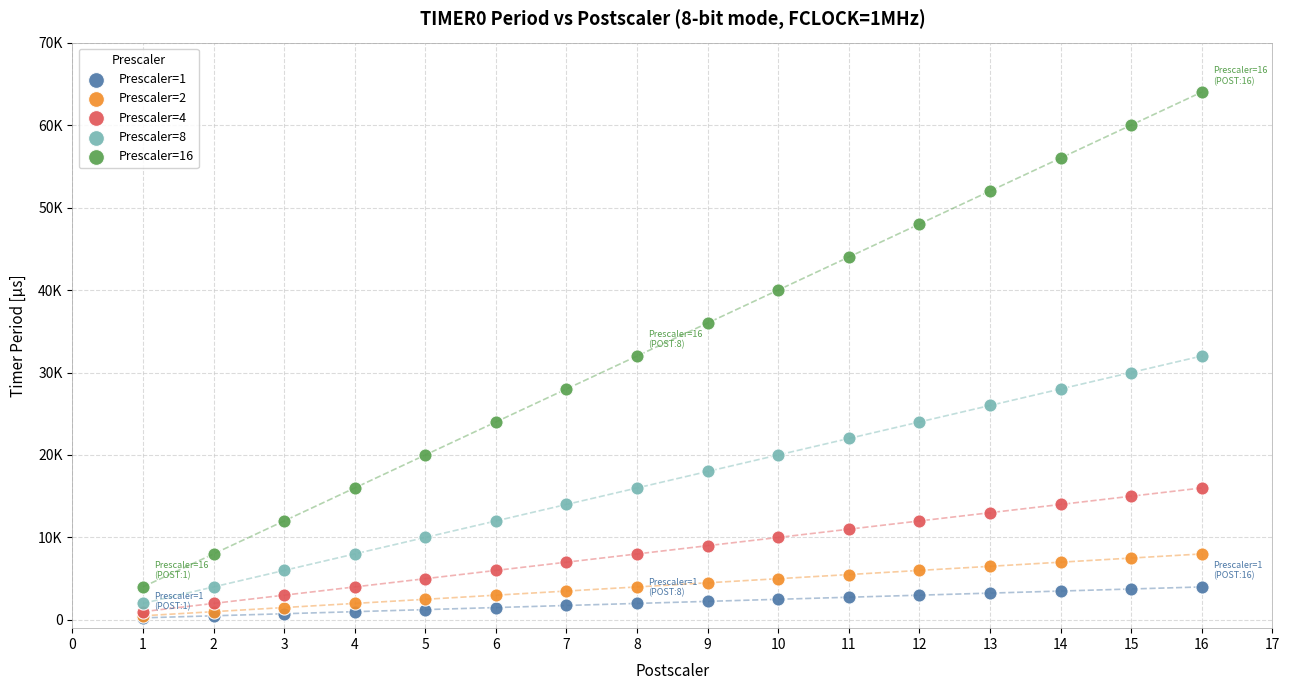

Which series reaches the maximum Y coordinate?

Prescaler=16